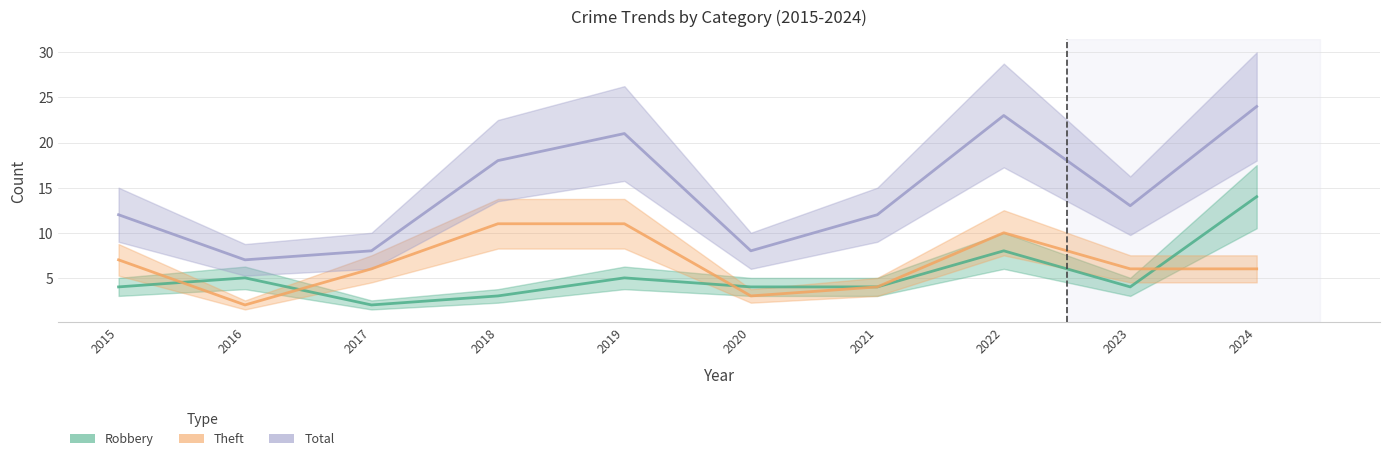

Which category has the lowest value across all series?

2017